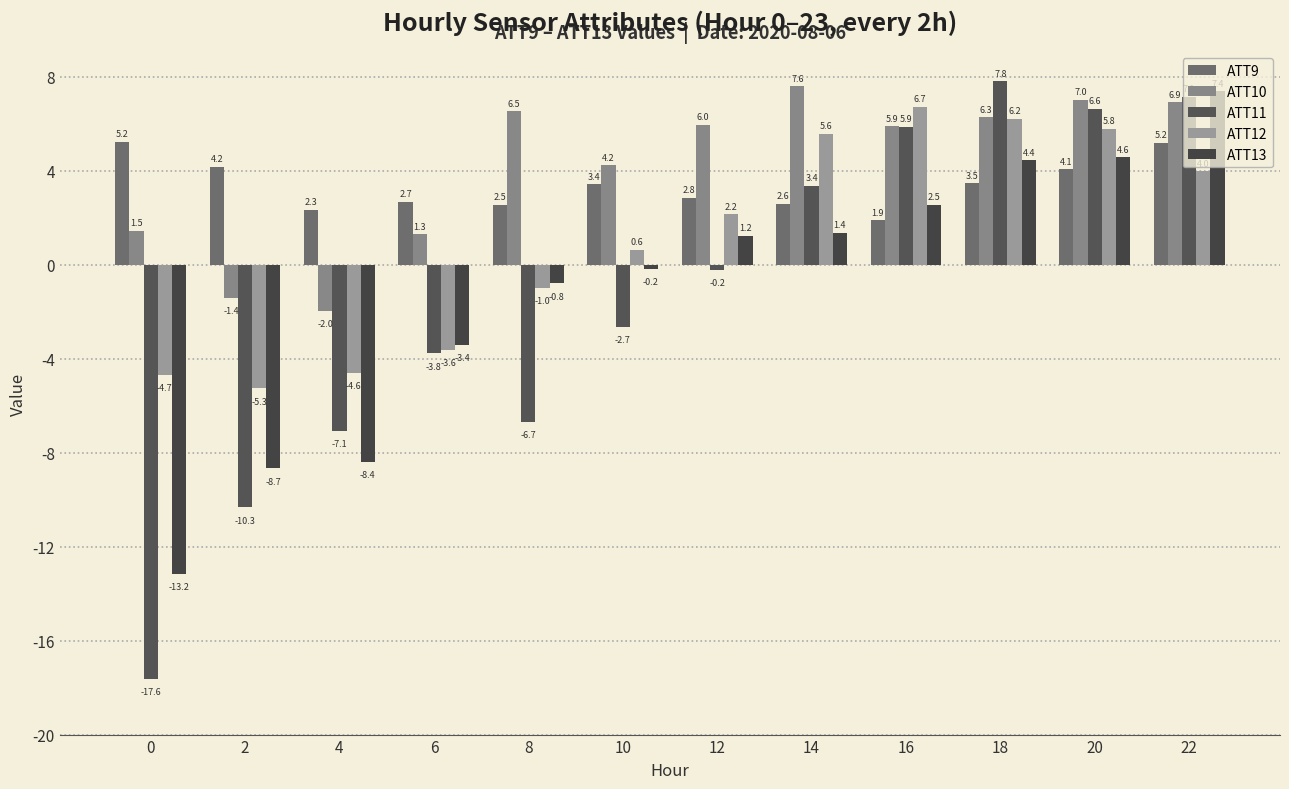

True or false: ATT9 has a value of 4.2 at 2.

True